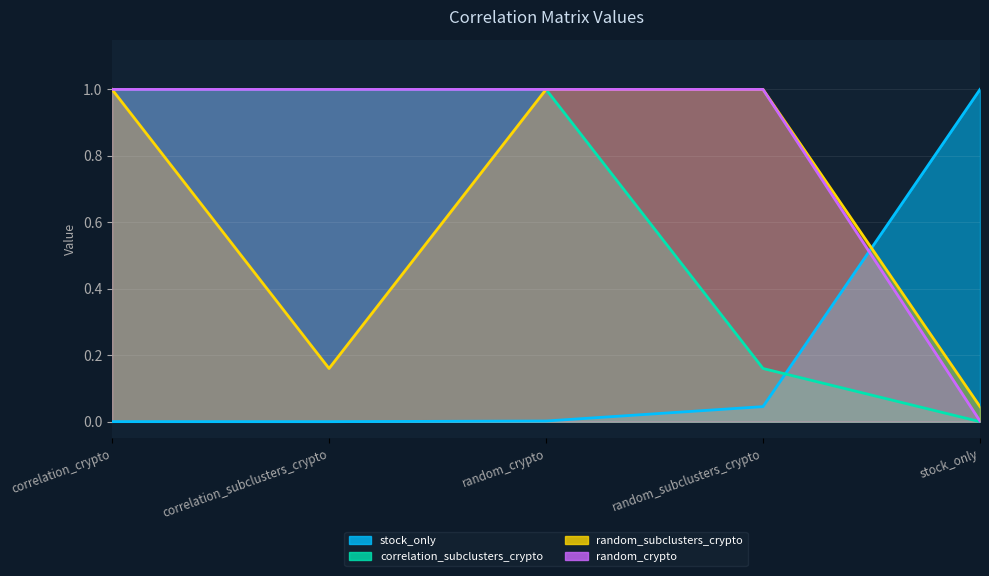

The value of random_subclusters_crypto at random_subclusters_crypto is 0.6. True or false?

False